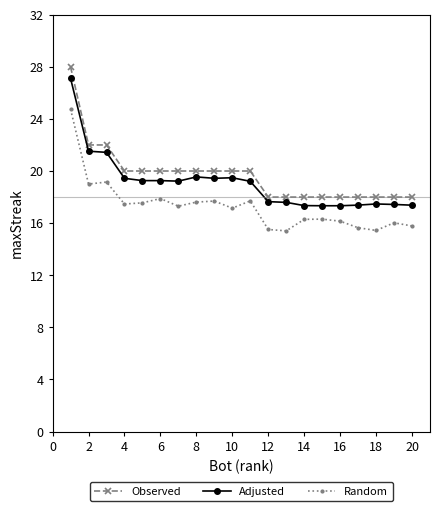

What are all the series names shown in the legend?

Observed, Adjusted, Random